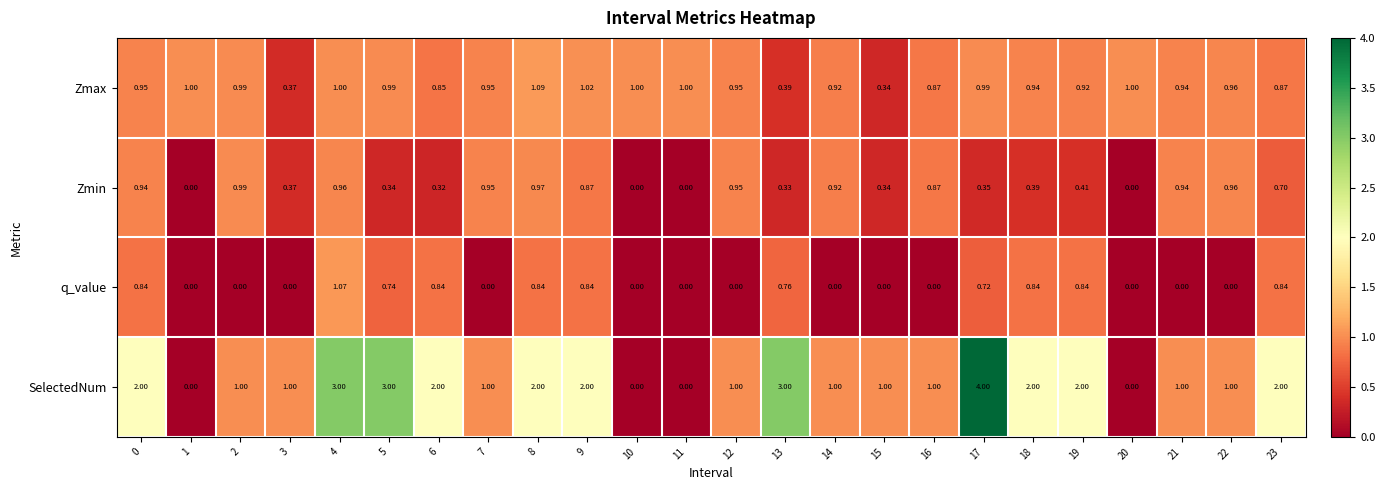

Which series has the widest spread of values?

SelectedNum